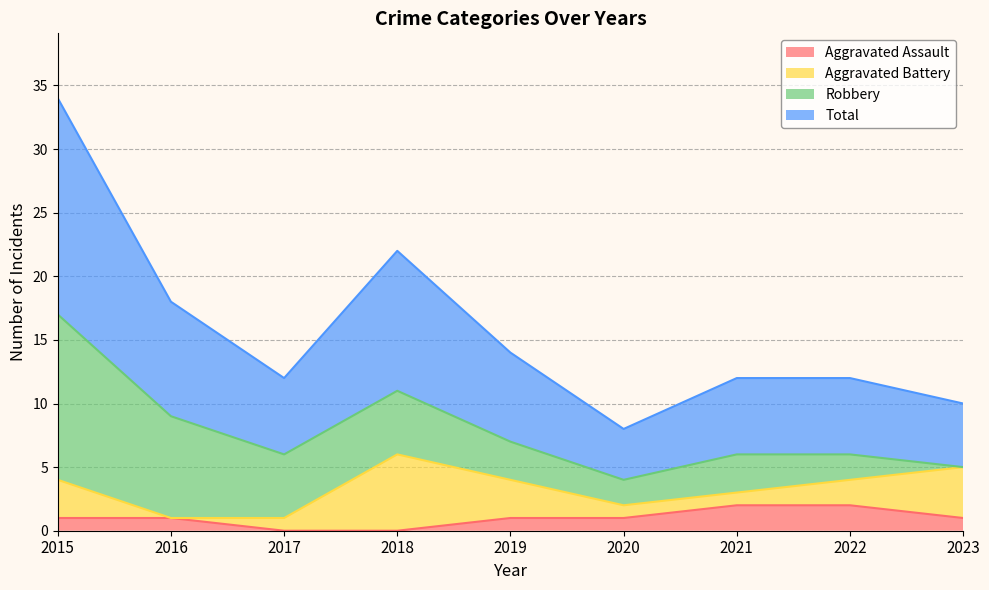

What is the difference between the maximum and minimum values in the Aggravated Assault series?

2